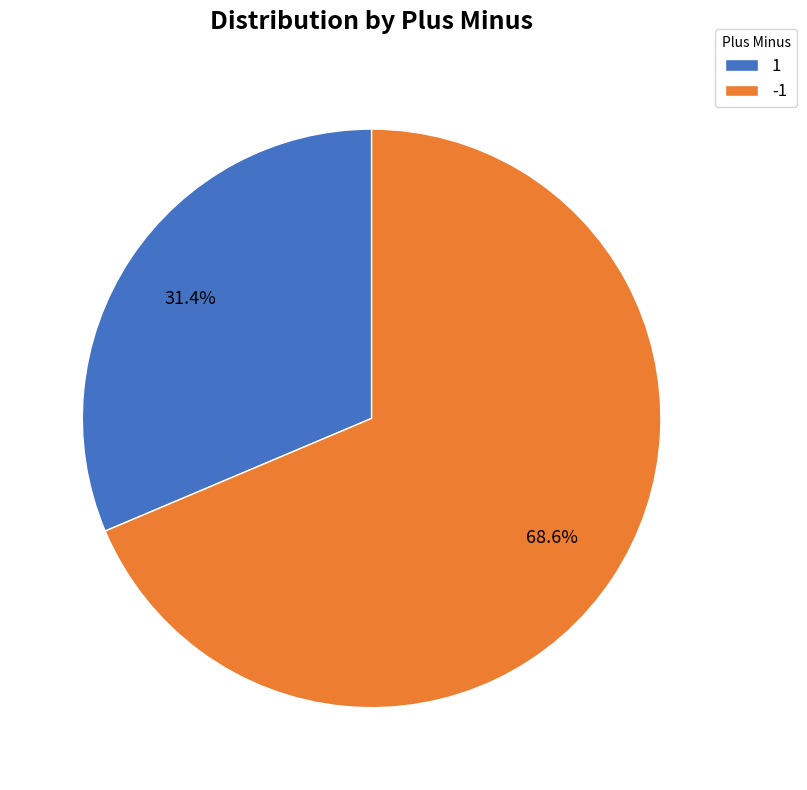

Approximately how many times larger is the value at -1 compared to 1?

2.2